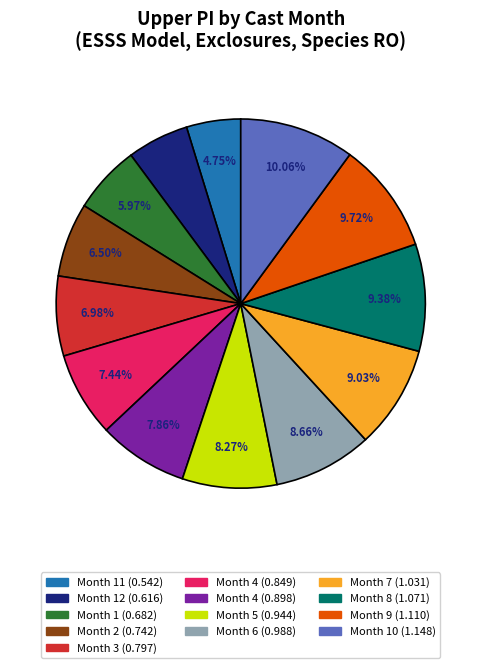

How many segments does this pie chart have?

13